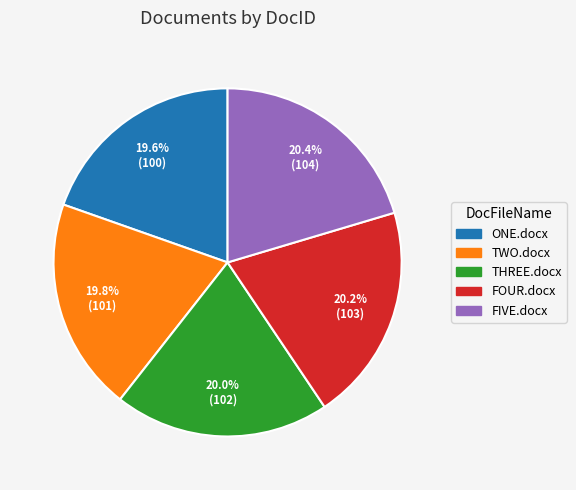

What is the ratio of the value at TWO.docx to the value at THREE.docx?

1.0